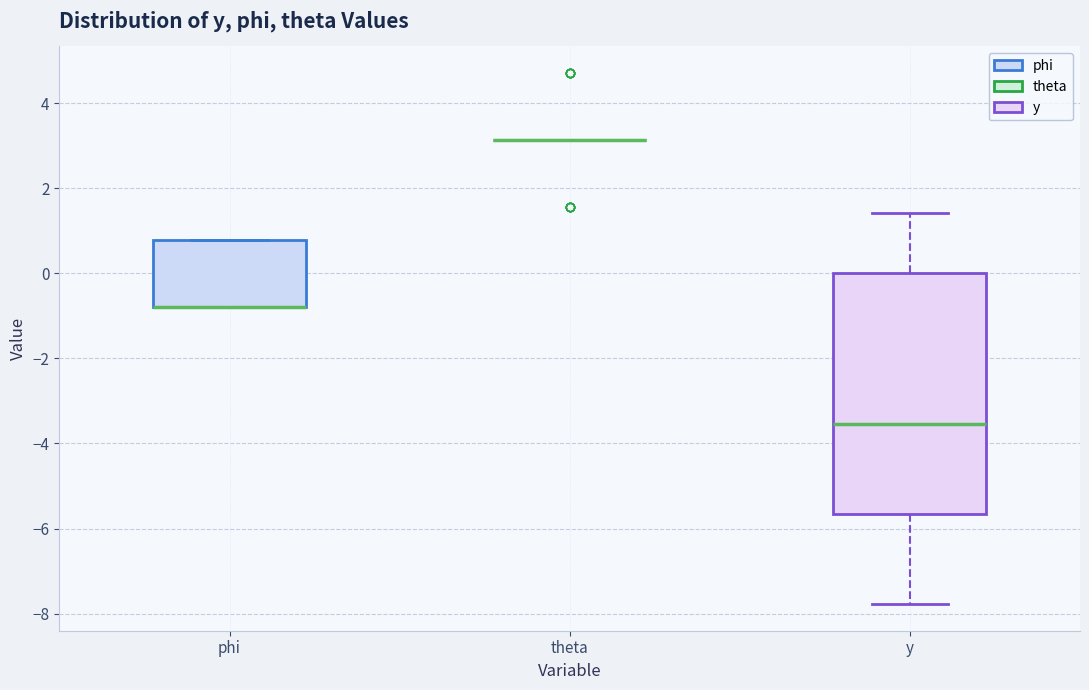

Reading left to right, transcribe this box plot: for each box, give where its median line is, the range the box spans, and where its two whiskers end, as read against the y-axis. The values are not printed on the chart, so give them approximately, as read against the axis.

phi: median -0.8 (drawn on the box's lower edge), box -0.8 to 0.8, whiskers -0.8 to 0.8
theta: box collapsed to a line at 3.2, whiskers 3.2 to 3.2
y: median -3.6, box -5.6 to 0.0, whiskers -7.8 to 1.4